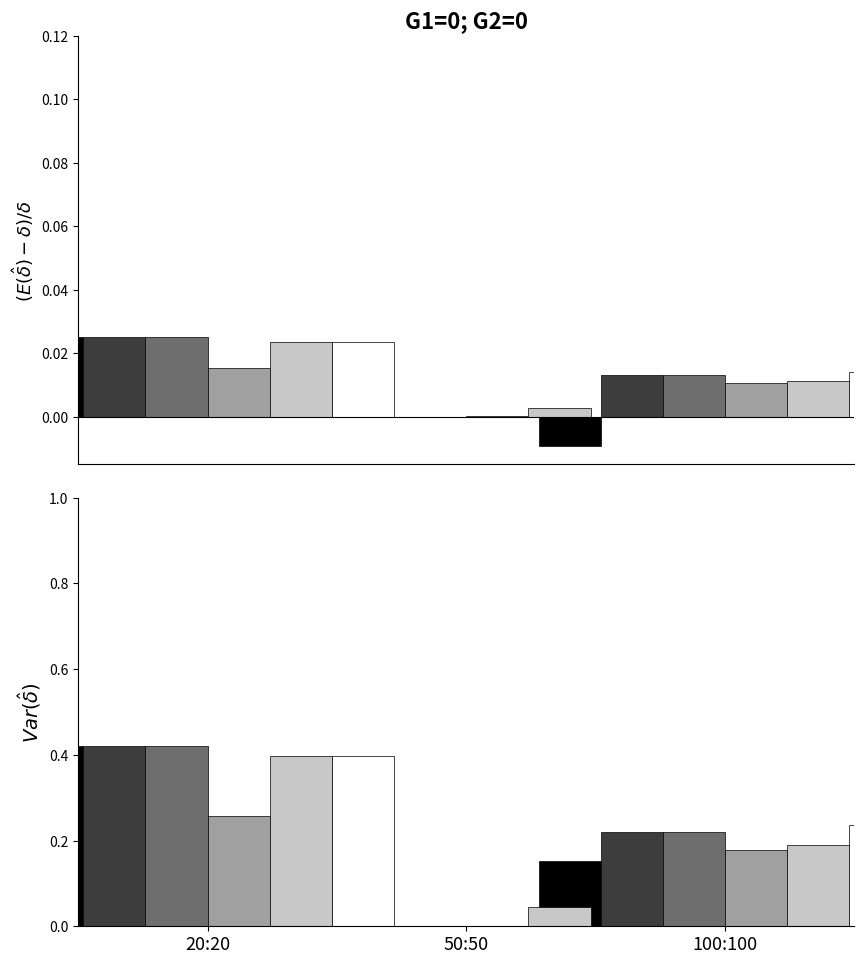

Is it true that col_3 equals 0.2 at 100:100?

True